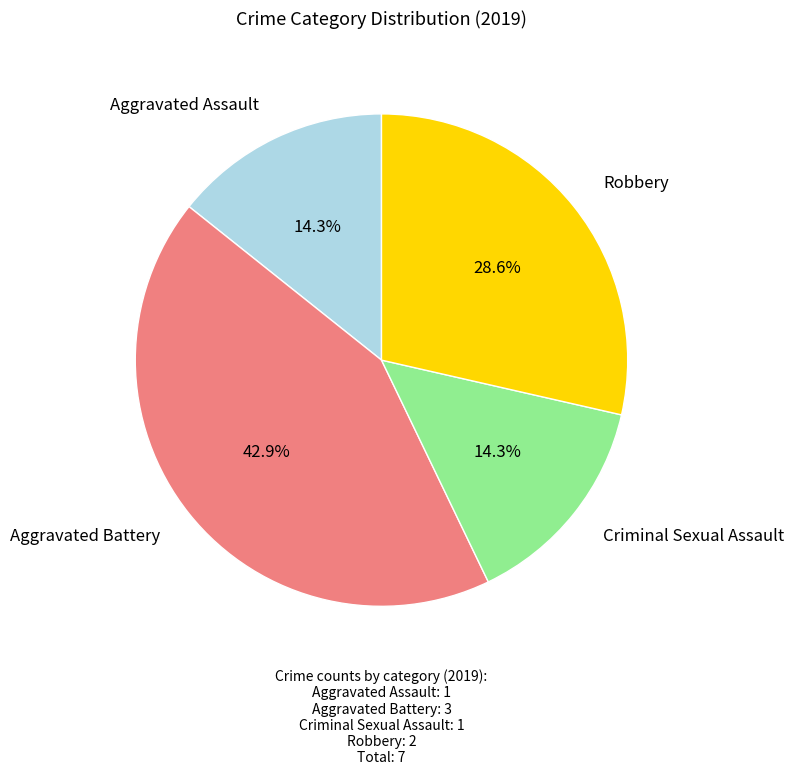

Is there a majority slice in this chart?

No